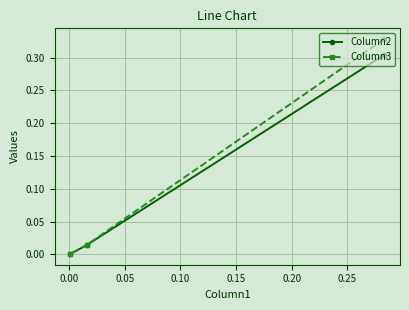

List the series in order of their peak value, lowest first.

Column2, Column3